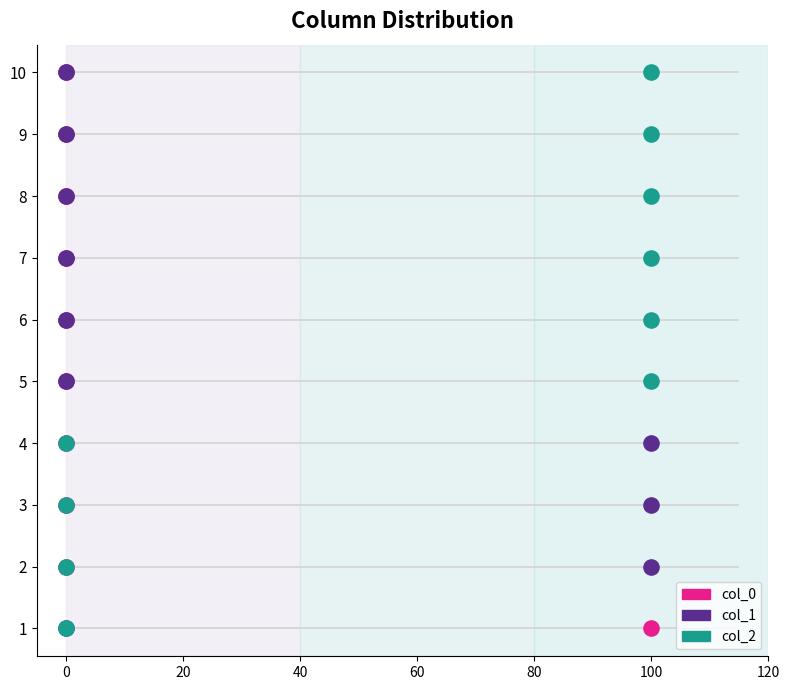

Which series has the largest total across all categories?

col_0